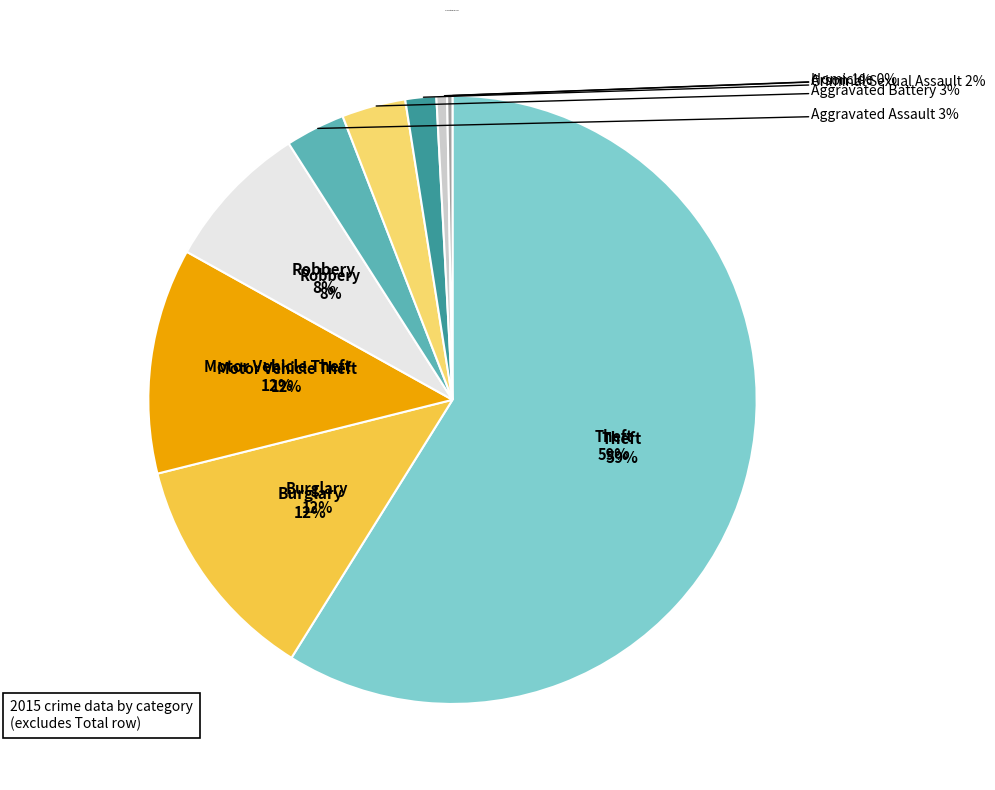

The Theft slice represents 59% of the pie. True or false?

True